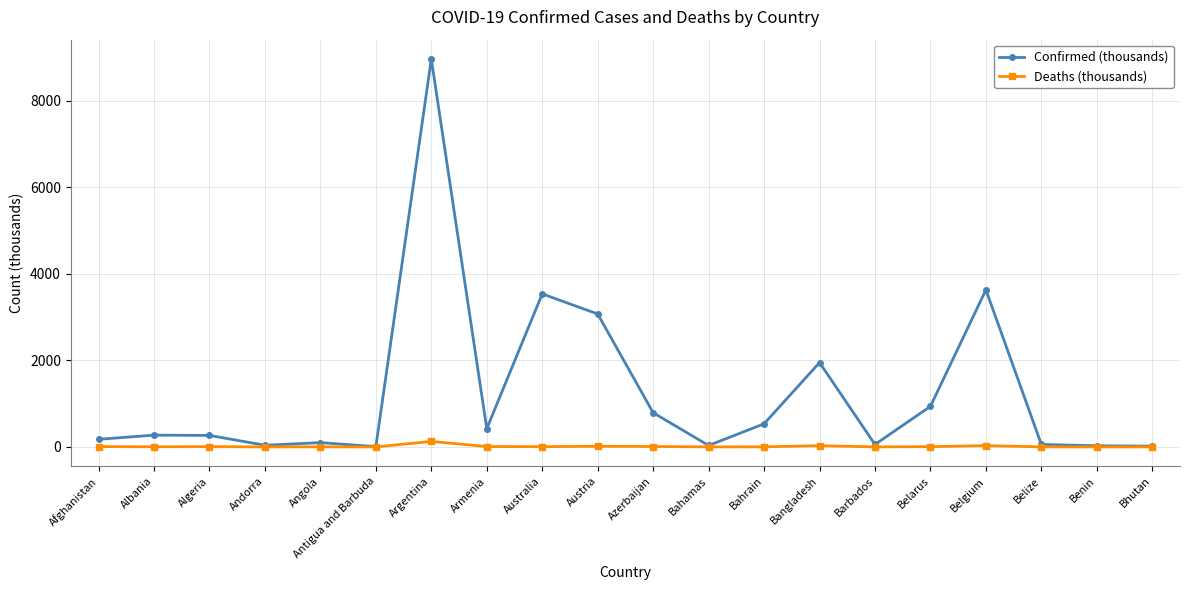

What is the difference between the maximum and minimum values in the Confirmed (thousands) series?

8954.1